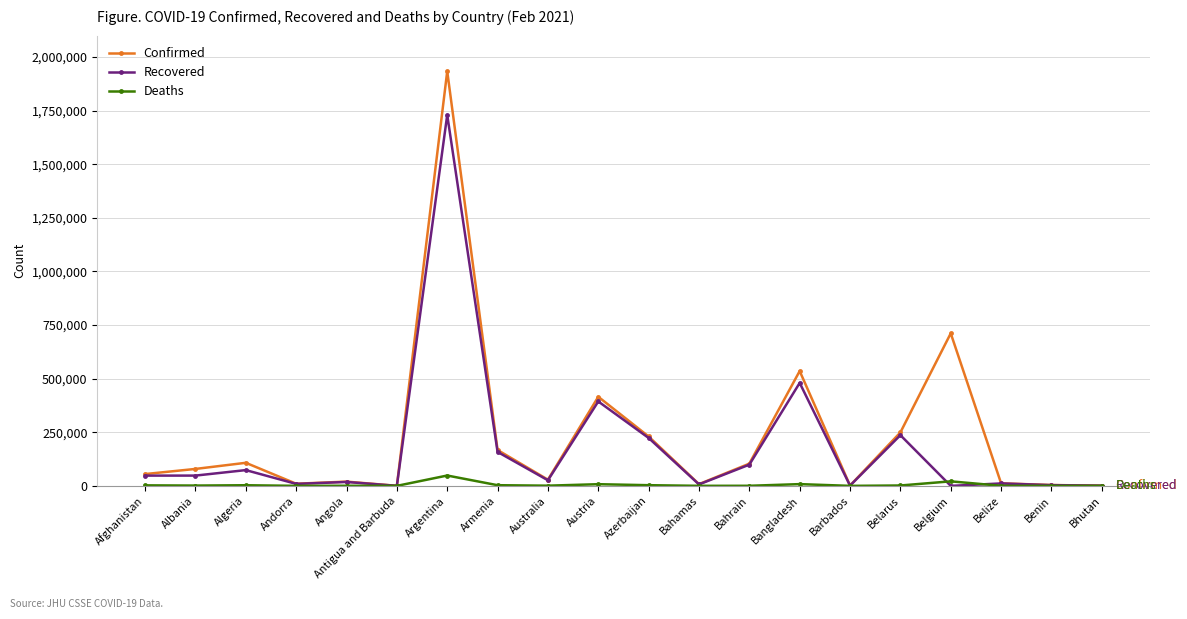

True or false: Recovered has more than 1 interior local peaks.

True